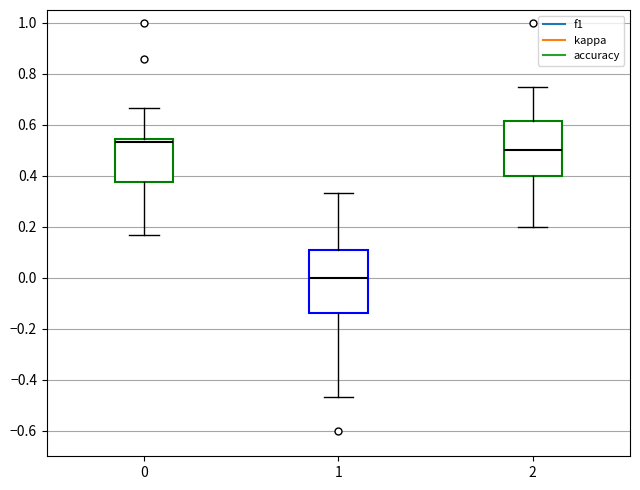

Reading left to right, transcribe this box plot: for each box, give where its median line is, the range the box spans, and where its two whiskers end, as read against the y-axis. The values are not printed on the chart, so give them approximately, as read against the axis.

0: median 0.54 (just below the box's upper edge), box 0.38 to 0.54, whiskers 0.16 to 0.66
1: median 0.00, box -0.14 to 0.10, whiskers -0.46 to 0.34
2: median 0.50, box 0.40 to 0.62, whiskers 0.20 to 0.76